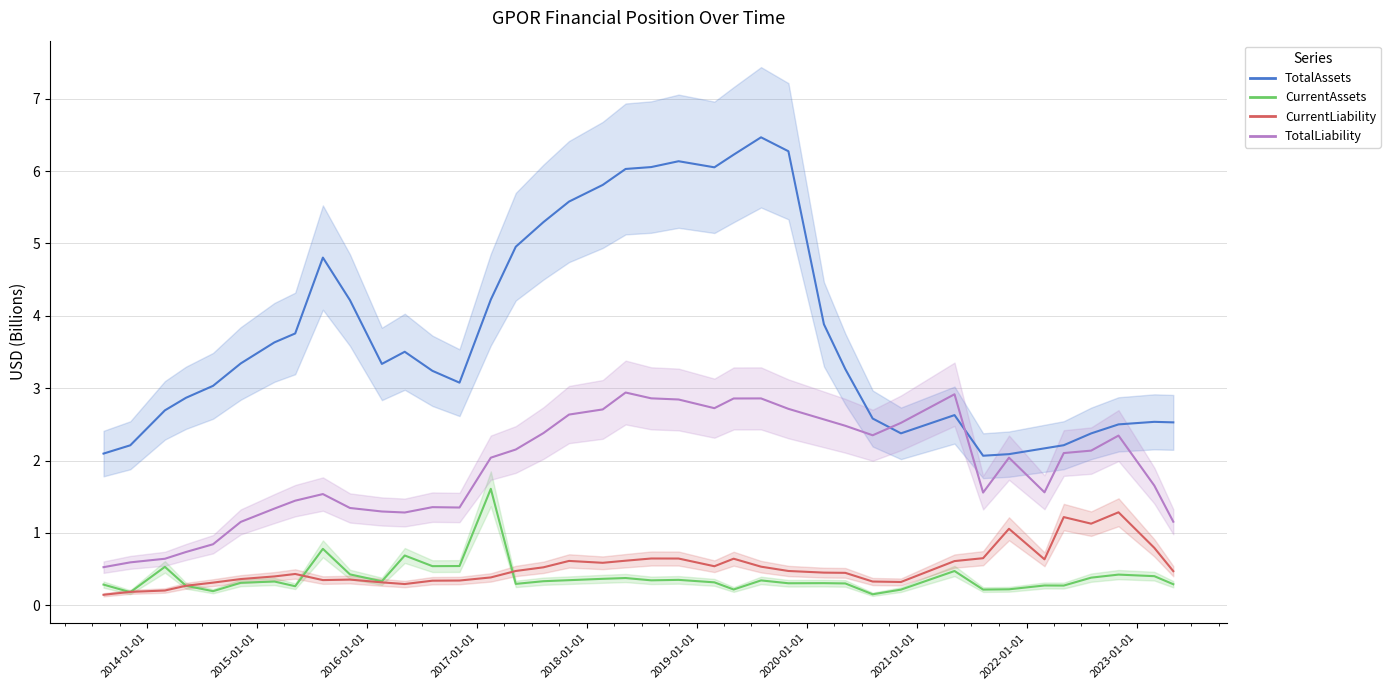

What is the difference between the maximum and second lowest values in the TotalAssets series?

4.4